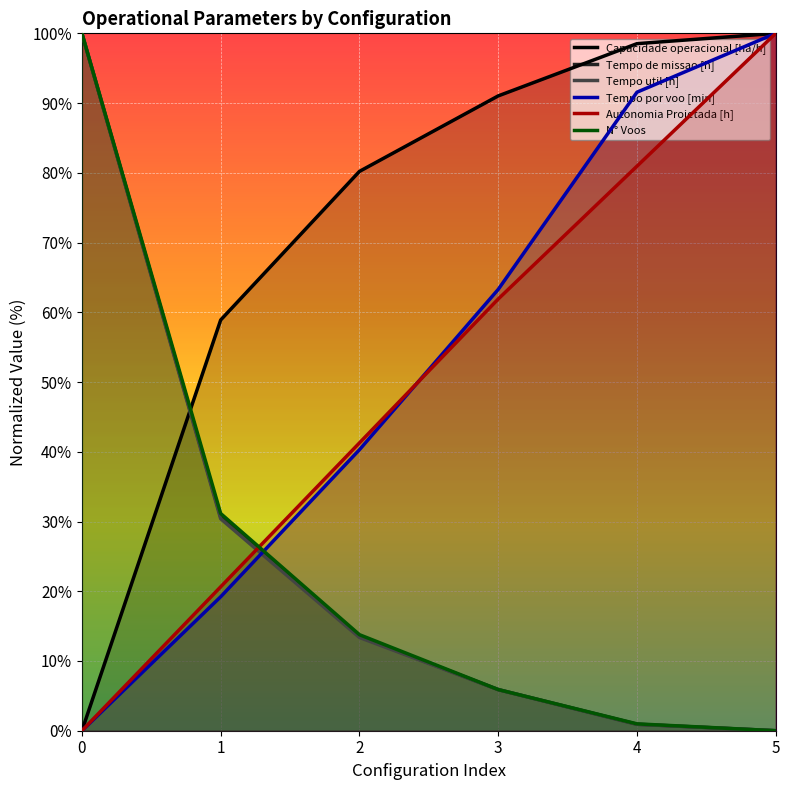

What is the sum of all Capacidade operacional [ha/h] values?

428.6